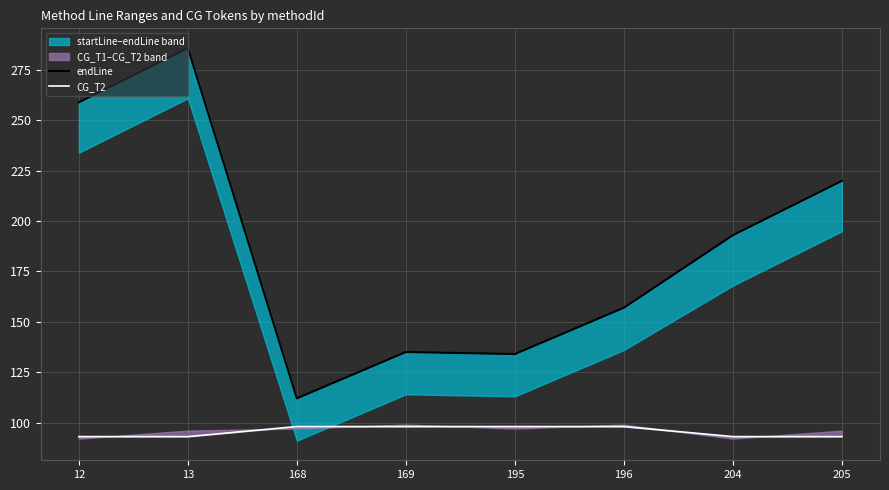

What is the sum of the CG_T2 values at 168 and 169?

196